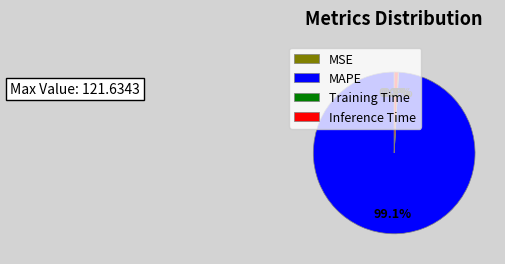

Does MAPE represent more than half of the total?

Yes